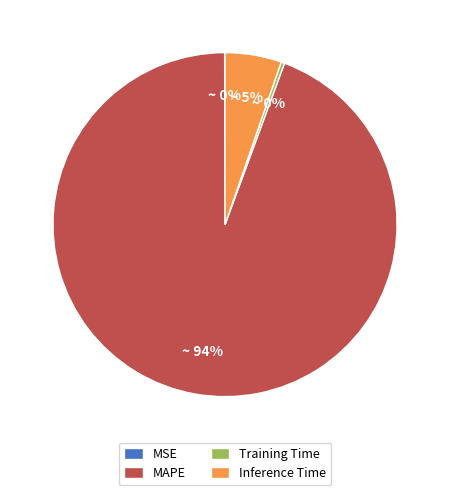

The MAPE slice represents 99% of the pie. True or false?

False